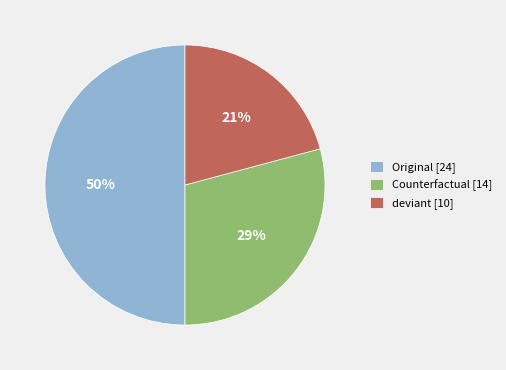

To the nearest percent, what is the average slice percentage?

33%